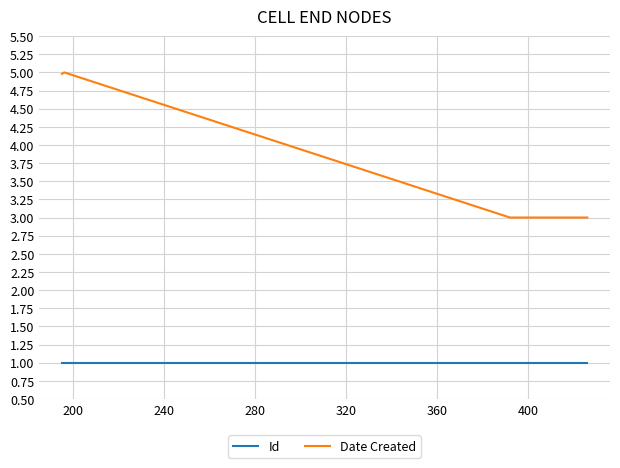

List the series in order of their peak value, highest first.

Date Created, Id